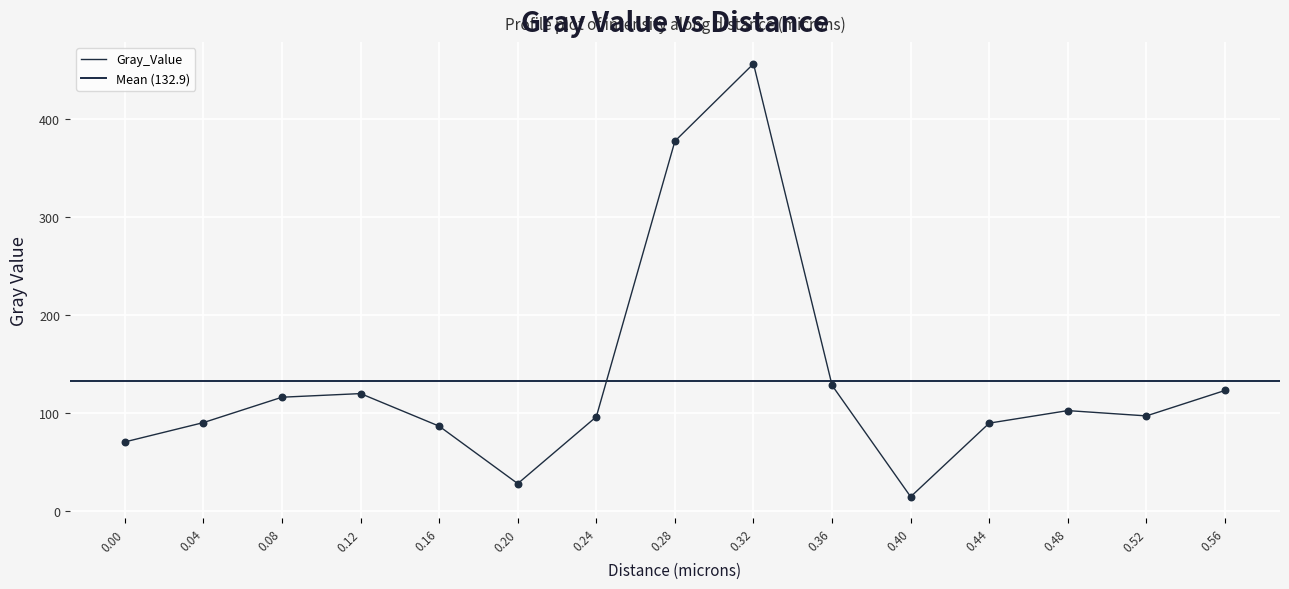

What is the ratio of the value at 0.0 to the value at 0.08?

0.6